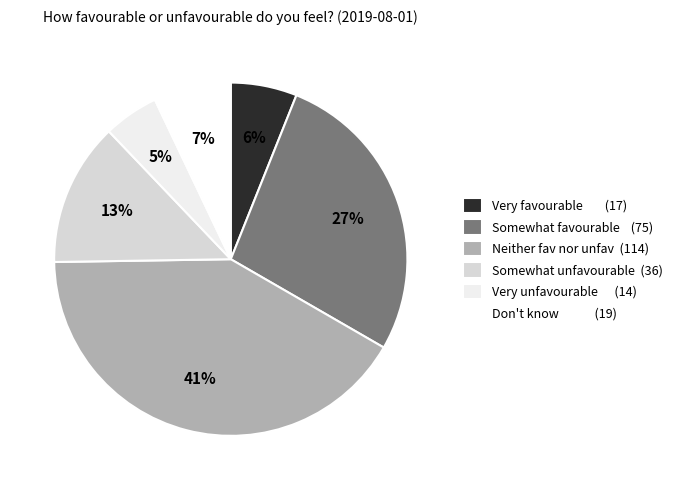

How many slices are in this pie chart?

6